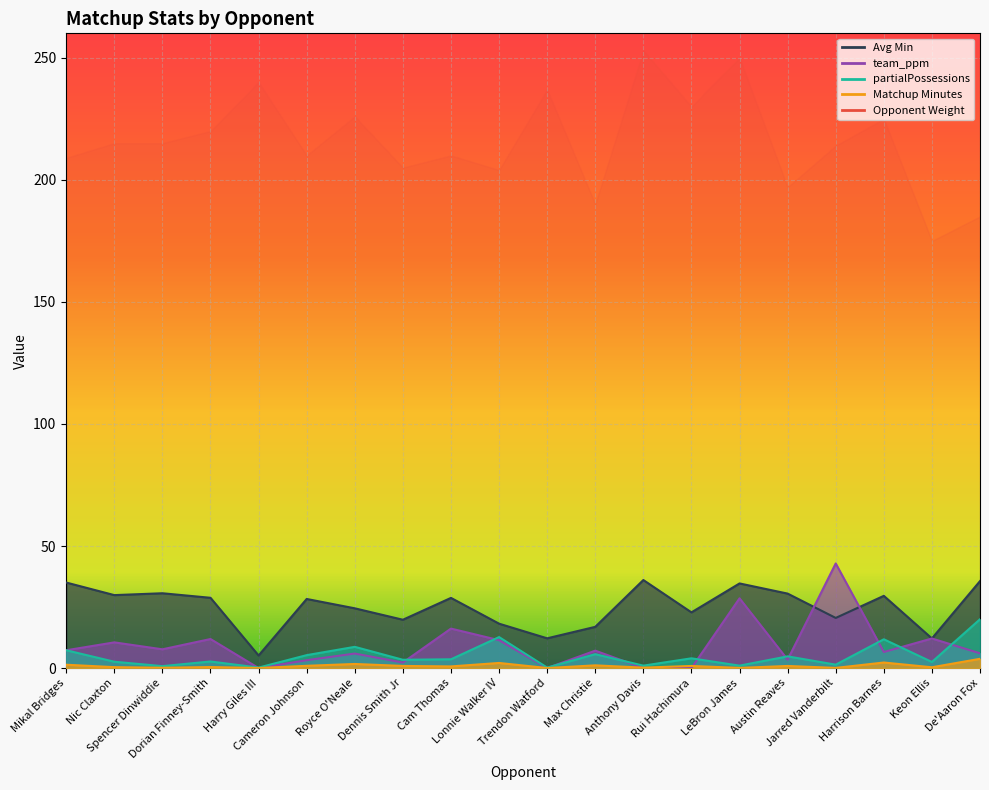

At which category does Matchup Minutes reach its first local valley?

Spencer Dinwiddie